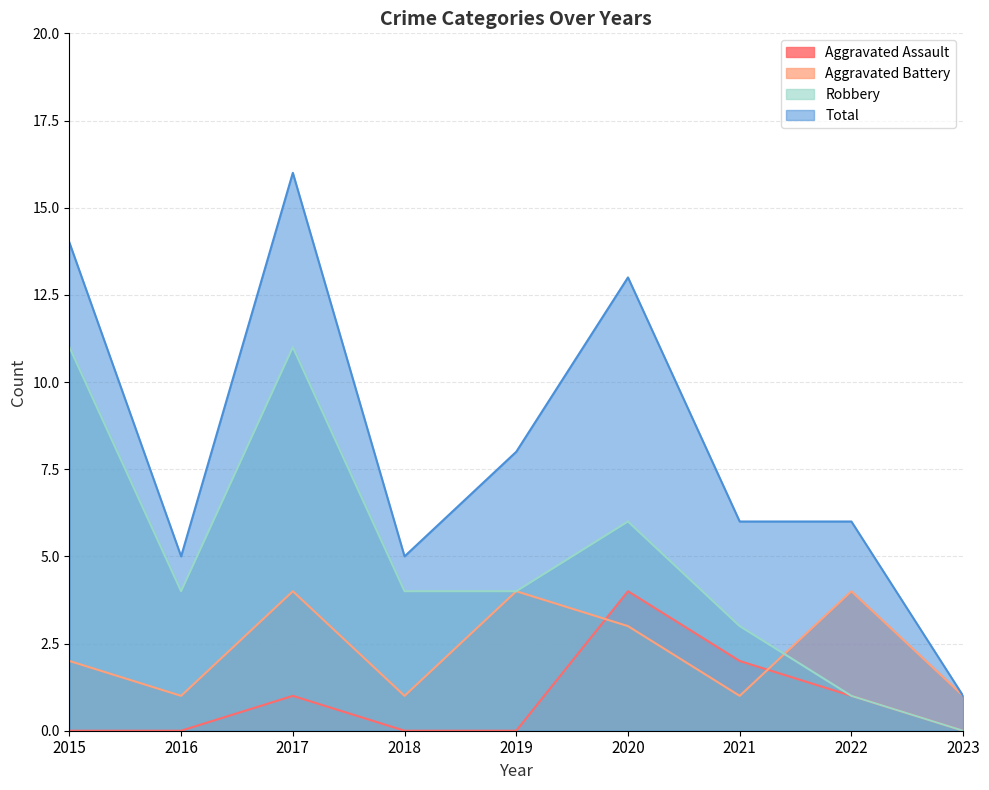

What is the value of the Aggravated Assault point at the 3rd from the left?

1